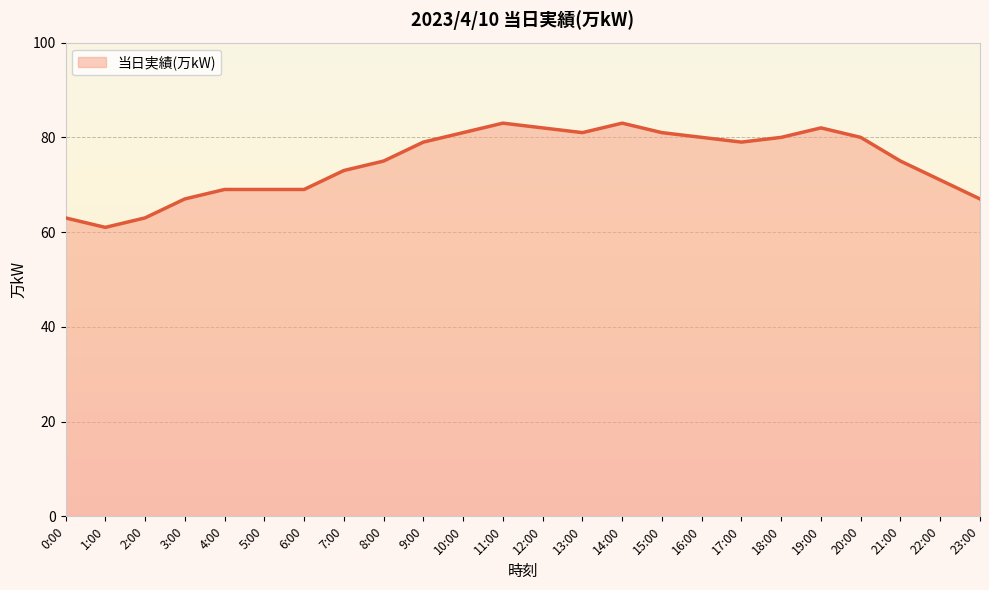

What is the smallest value displayed?

61